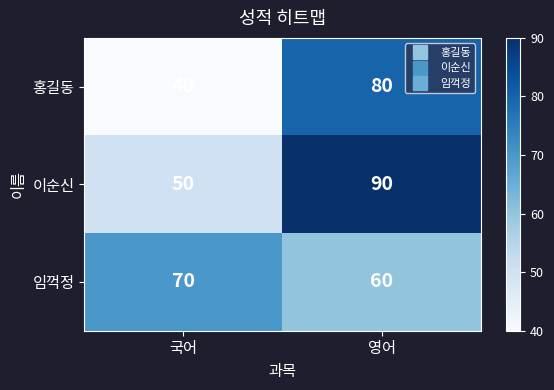

True or false: 이순신 has a value of 90 at 영어.

True